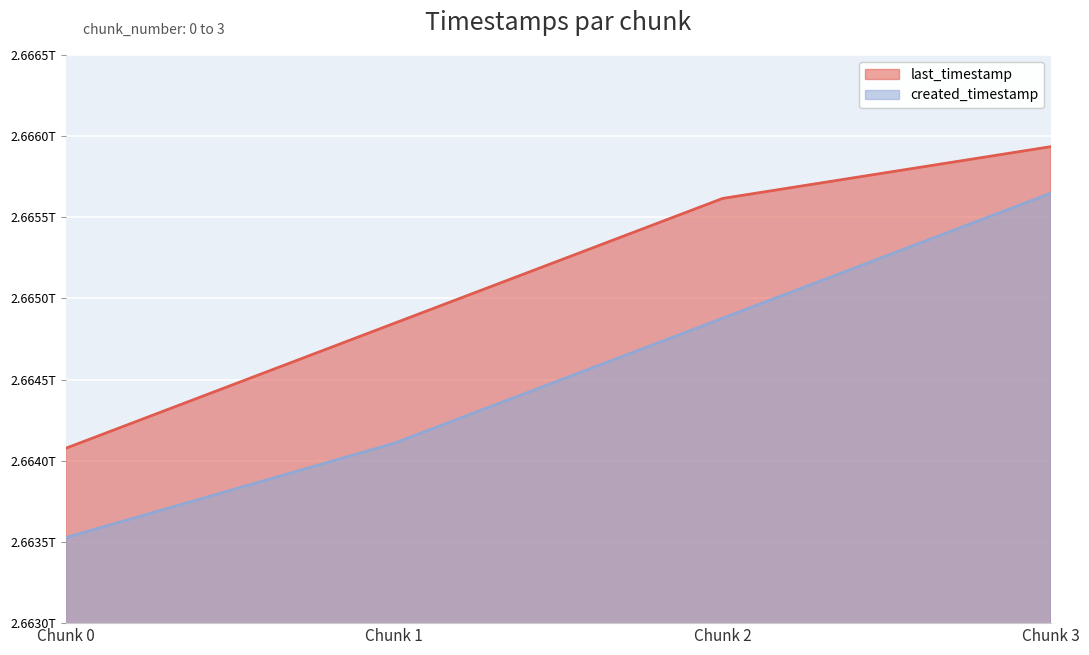

At which label does created_timestamp first exceed 2664878356843?

Chunk 3